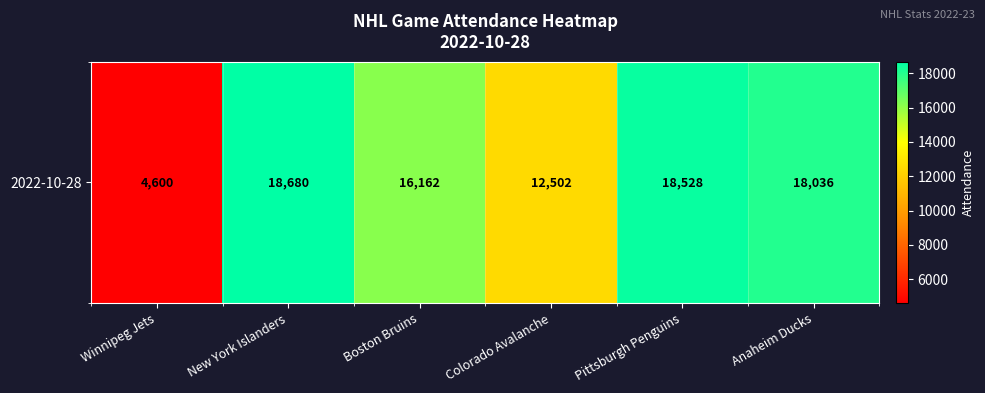

What is the sum of all values?

88508